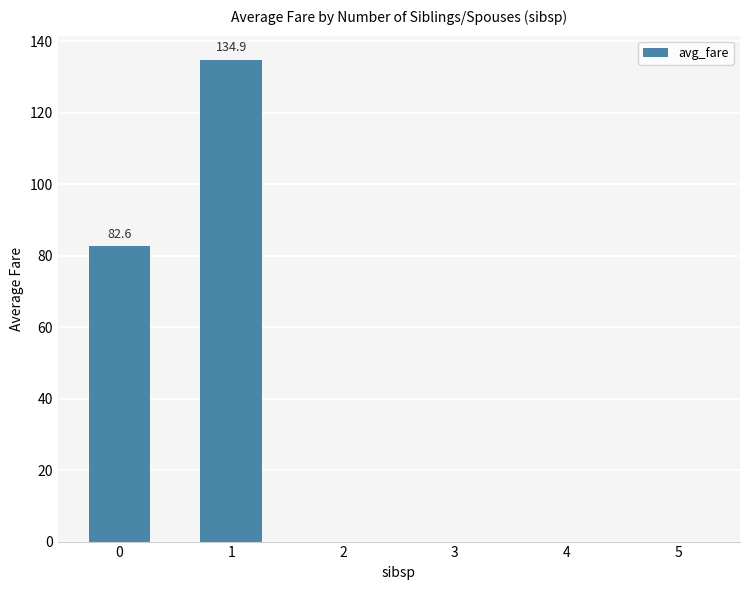

What is the sum of all values?

217.5